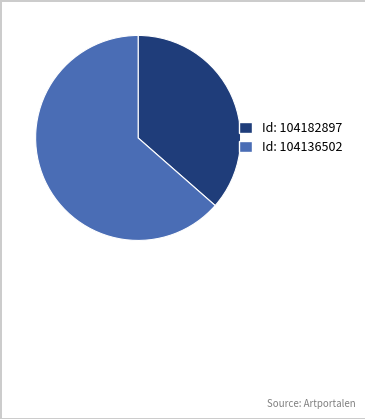

Does any single category account for the majority?

Yes